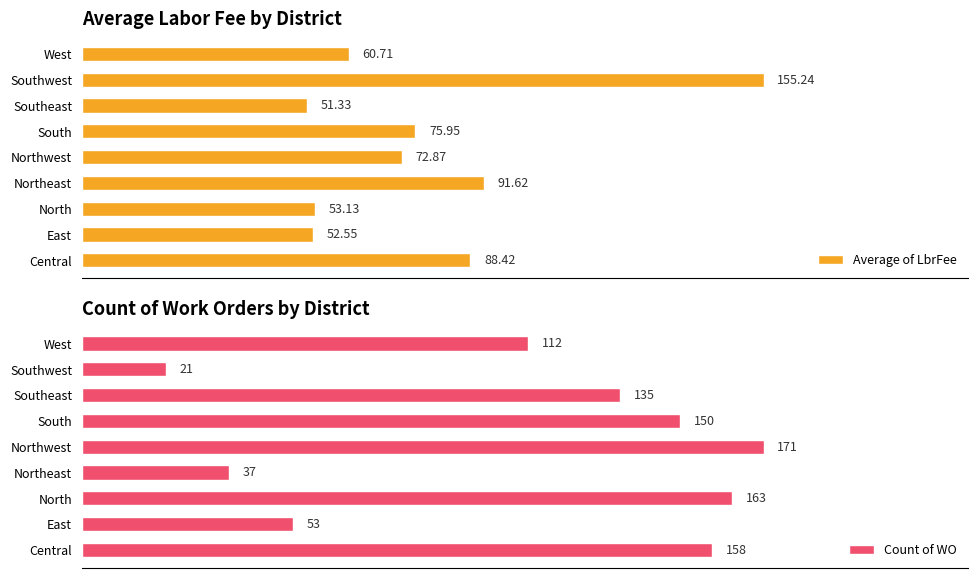

What are all the series names shown in the legend?

Average of LbrFee, Count of WO